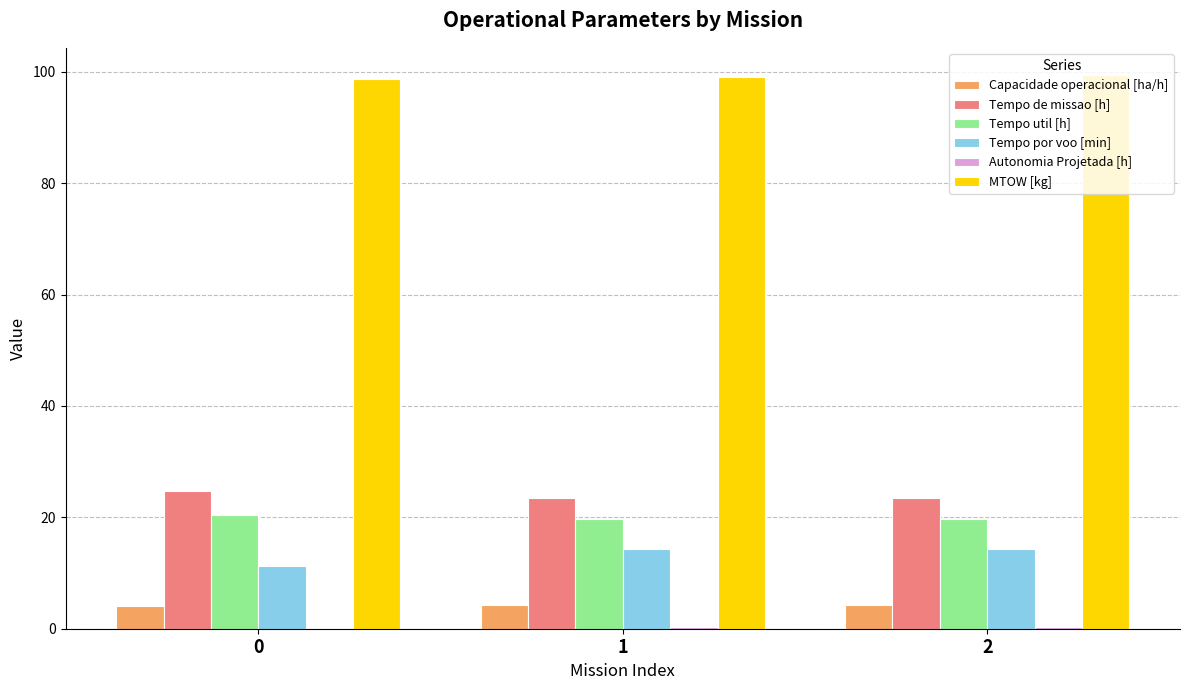

Which series has the largest total across all categories?

MTOW [kg]